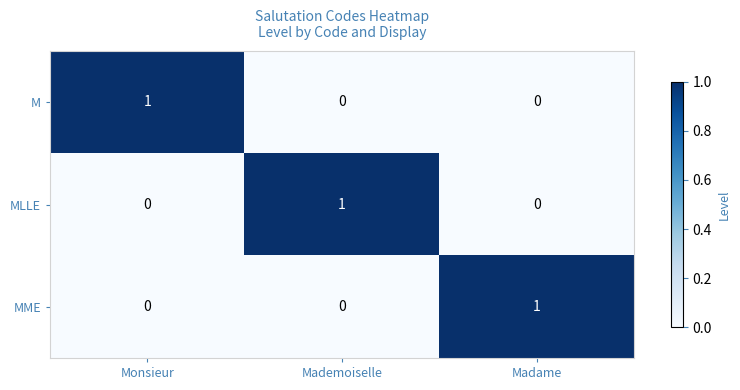

Count the MLLE values in the range 0 to 1.

3